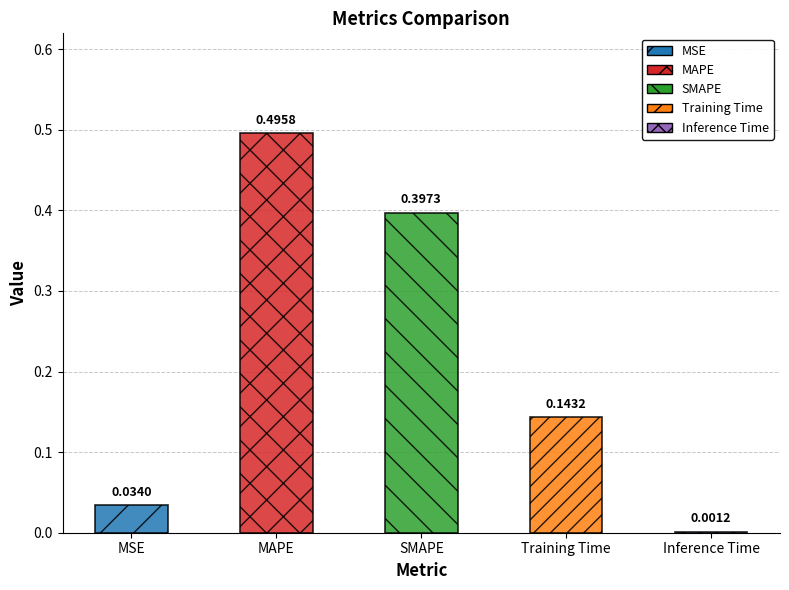

Which label corresponds to the largest value in the chart?

MAPE